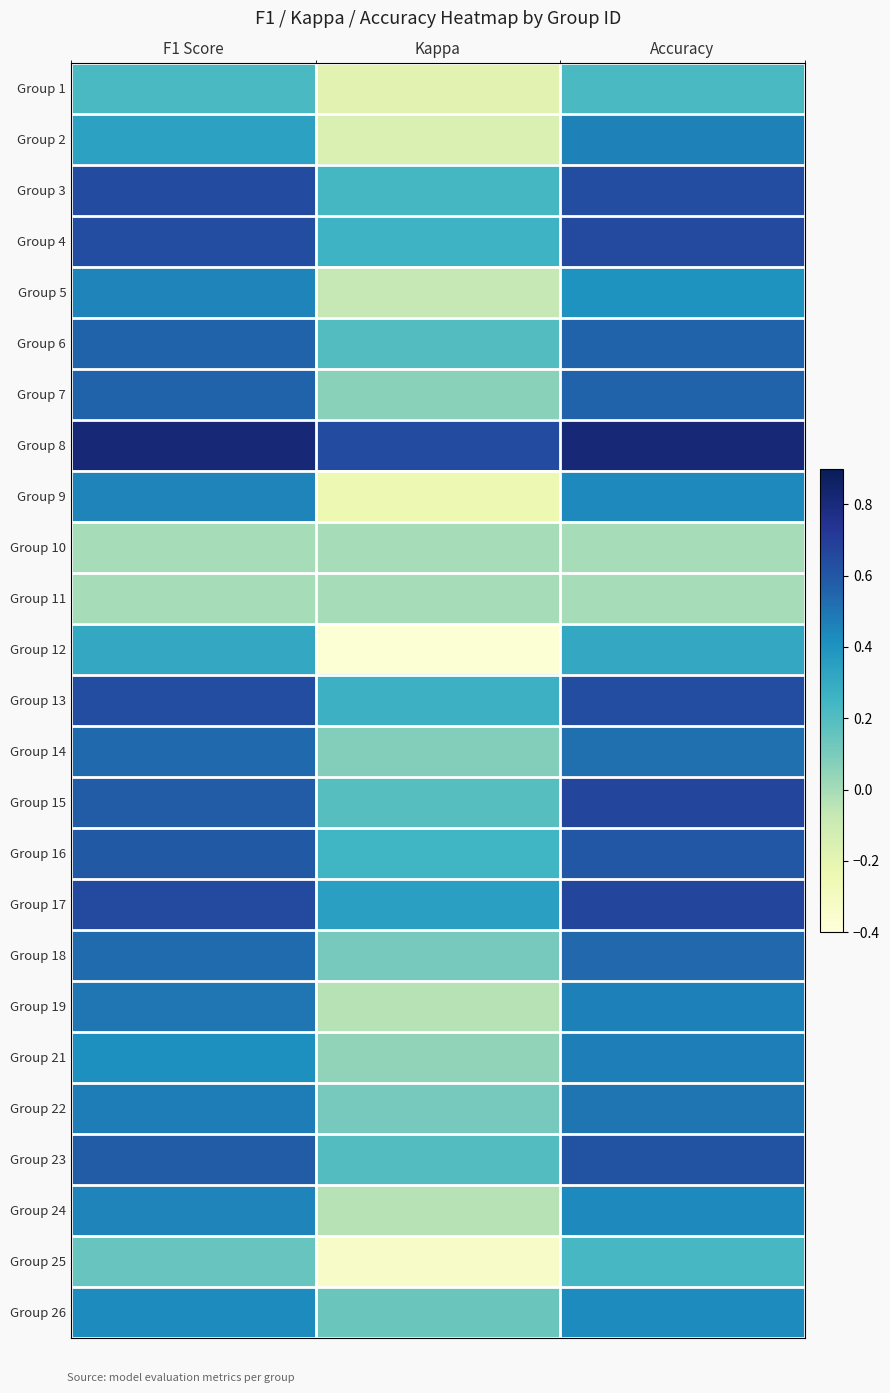

Reading left to right, list all the values displayed in this chart.

Group 1: F1 Score=0.2	Kappa=-0.2	Accuracy=0.2
Group 2: F1 Score=0.3	Kappa=-0.2	Accuracy=0.5
Group 3: F1 Score=0.6	Kappa=0.2	Accuracy=0.6
Group 4: F1 Score=0.6	Kappa=0.3	Accuracy=0.6
Group 5: F1 Score=0.5	Kappa=-0.1	Accuracy=0.4
Group 6: F1 Score=0.6	Kappa=0.2	Accuracy=0.6
Group 7: F1 Score=0.6	Kappa=0.1	Accuracy=0.6
Group 8: F1 Score=0.8	Kappa=0.6	Accuracy=0.8
Group 9: F1 Score=0.4	Kappa=-0.2	Accuracy=0.4
Group 10: F1 Score=0.0	Kappa=0.0	Accuracy=0.0
Group 11: F1 Score=0.0	Kappa=0.0	Accuracy=0.0
Group 12: F1 Score=0.3	Kappa=-0.4	Accuracy=0.3
Group 13: F1 Score=0.6	Kappa=0.3	Accuracy=0.6
Group 14: F1 Score=0.5	Kappa=0.1	Accuracy=0.5
Group 15: F1 Score=0.6	Kappa=0.2	Accuracy=0.7
Group 16: F1 Score=0.6	Kappa=0.2	Accuracy=0.6
Group 17: F1 Score=0.7	Kappa=0.3	Accuracy=0.7
Group 18: F1 Score=0.5	Kappa=0.1	Accuracy=0.5
Group 19: F1 Score=0.5	Kappa=-0.0	Accuracy=0.5
Group 21: F1 Score=0.4	Kappa=0.0	Accuracy=0.5
Group 22: F1 Score=0.5	Kappa=0.1	Accuracy=0.5
Group 23: F1 Score=0.6	Kappa=0.2	Accuracy=0.6
Group 24: F1 Score=0.4	Kappa=-0.0	Accuracy=0.4
Group 25: F1 Score=0.1	Kappa=-0.3	Accuracy=0.2
Group 26: F1 Score=0.4	Kappa=0.1	Accuracy=0.4